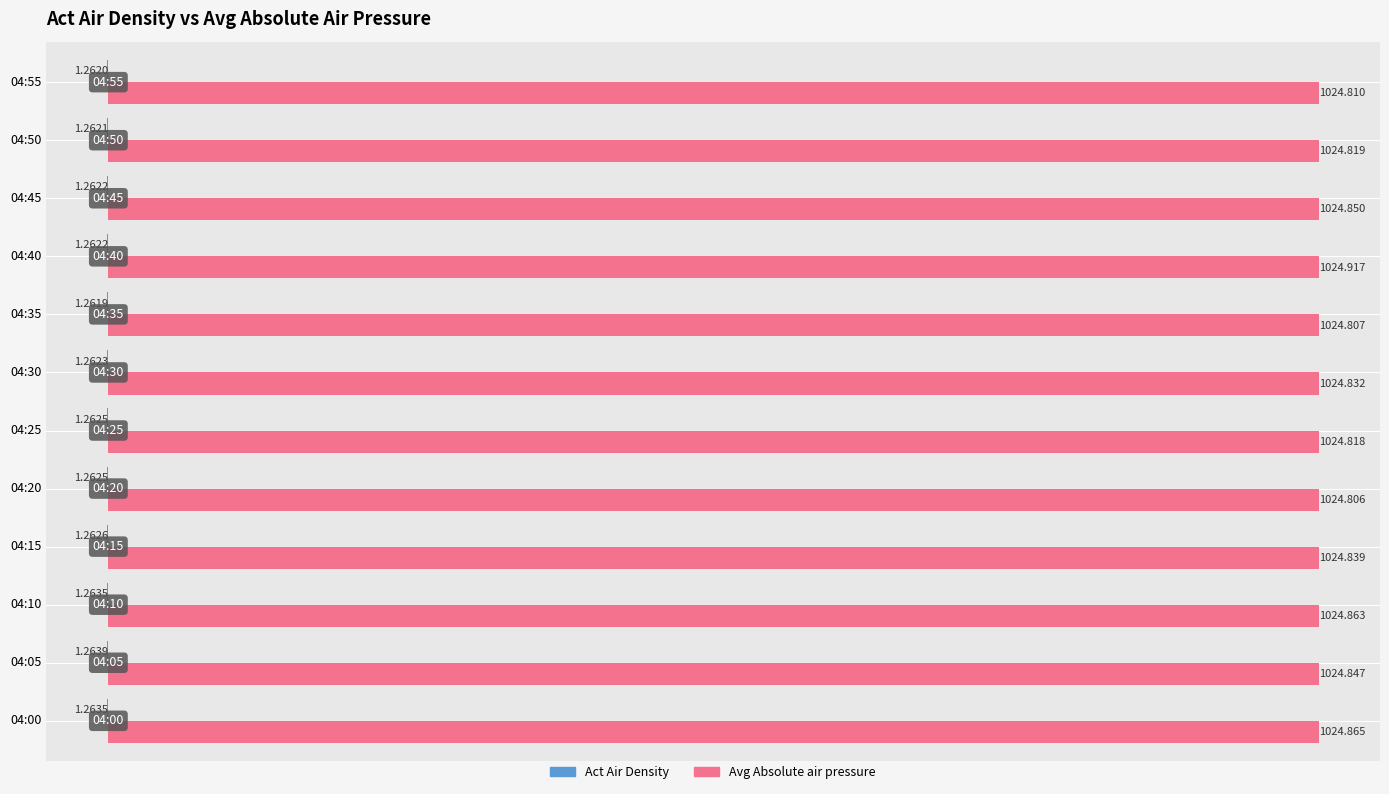

Between 04:30 and 04:55, which series saw the biggest shift?

Avg Absolute air pressure